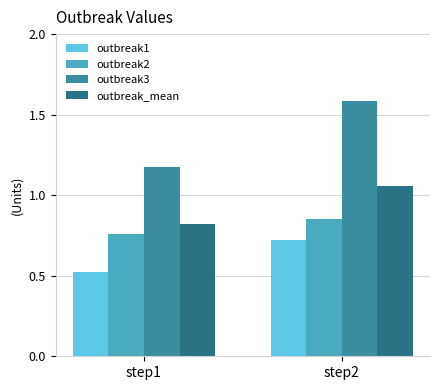

How many distinct data groups are displayed?

4